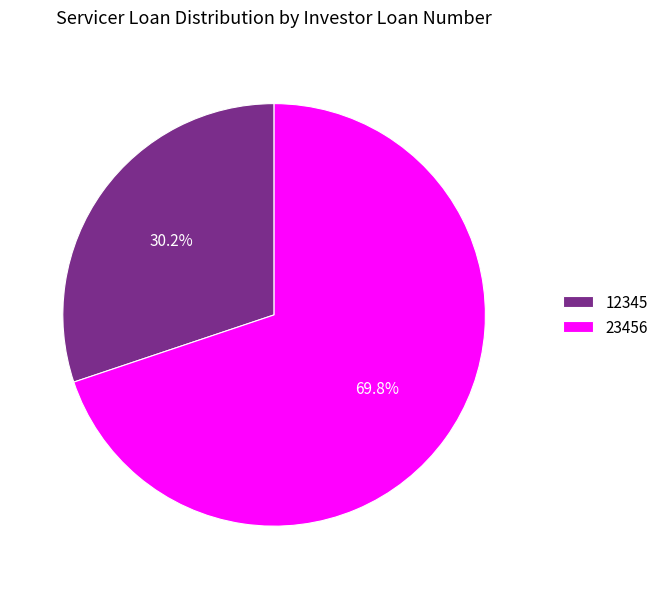

How much of the chart is everything except 23456?

30.2%